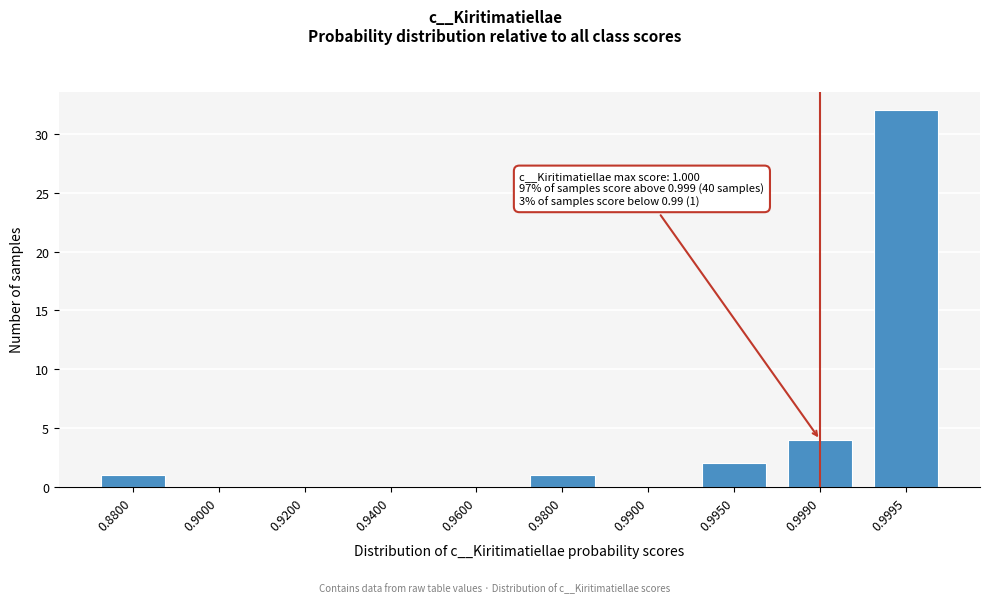

Reading right to left, list all the values displayed in this chart.

0.9995=32	0.9990=4	0.9950=2	0.9900=0	0.9800=1	0.9600=0	0.9400=0	0.9200=0	0.9000=0	0.8800=1